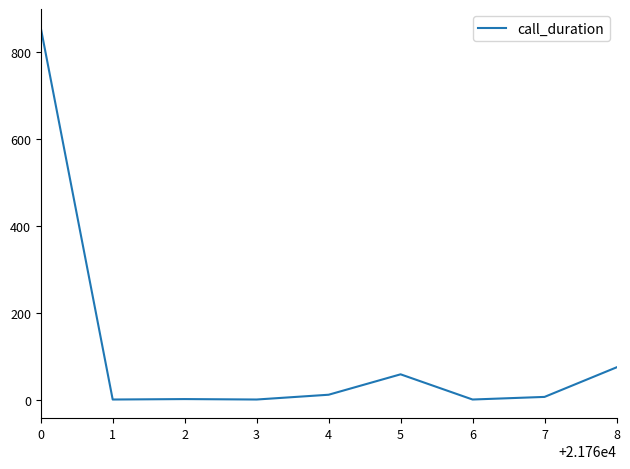

Is it true that the value at 1 is 305?

False